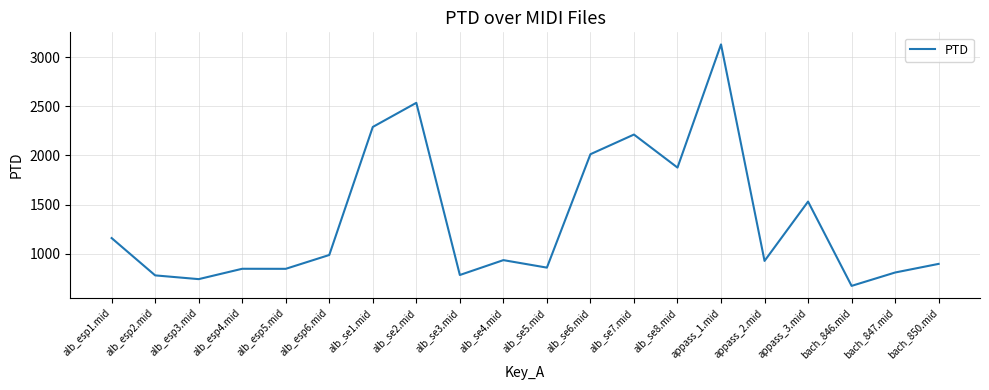

True or false: there are more than 2 points higher than both neighbors.

True